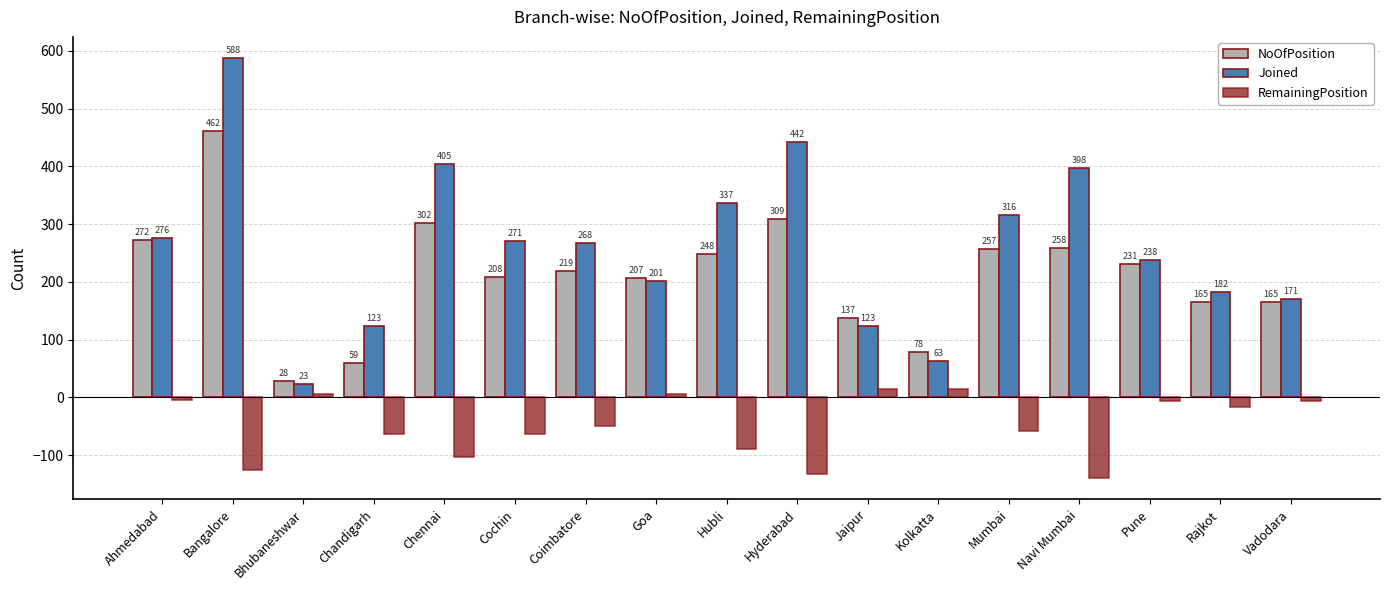

What is the smallest value displayed?

-140